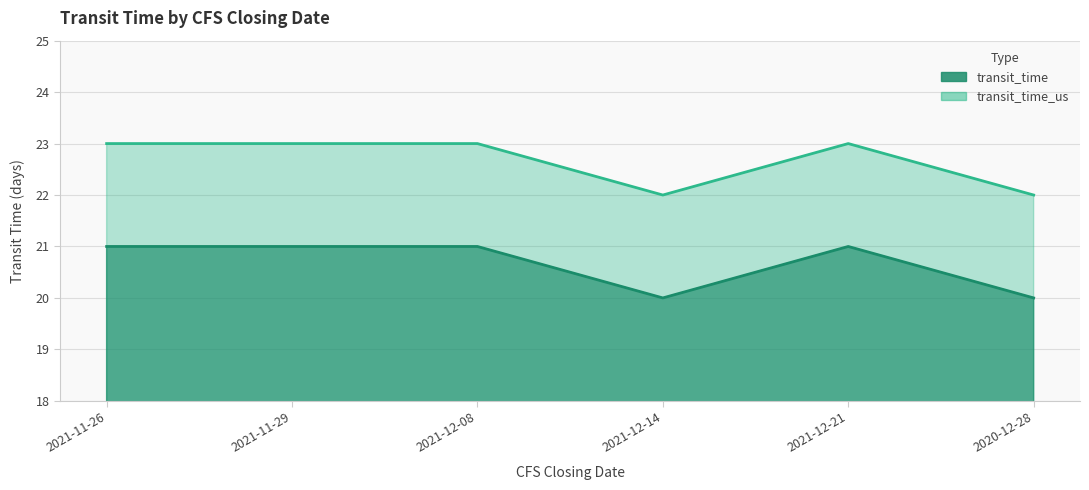

What position from the right is 2021-11-29?

5